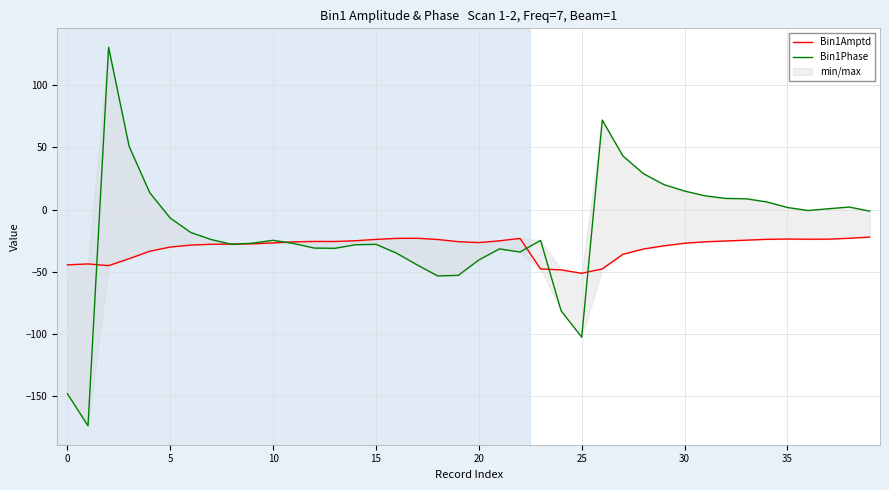

What are all the series names shown in the legend?

Bin1Amptd, Bin1Phase